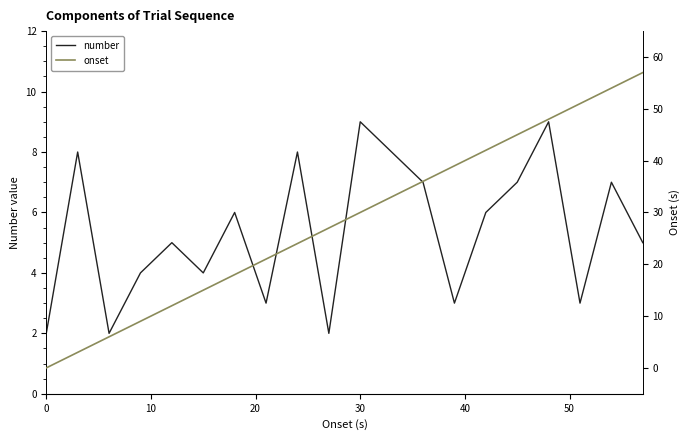

What is the spread (max minus min) of values at 16?

39